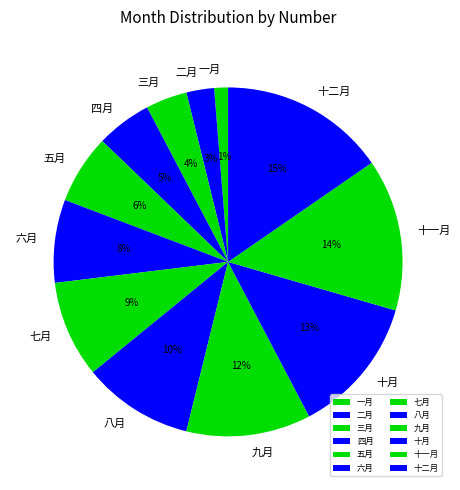

True or false: 四月 accounts for 12% of the total.

False